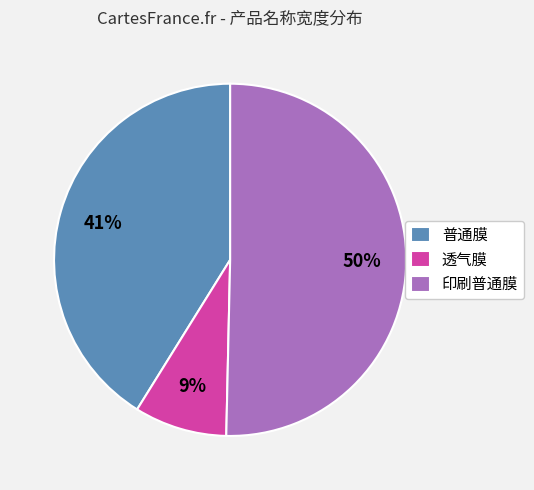

To the nearest percent, what is the average slice percentage?

33%